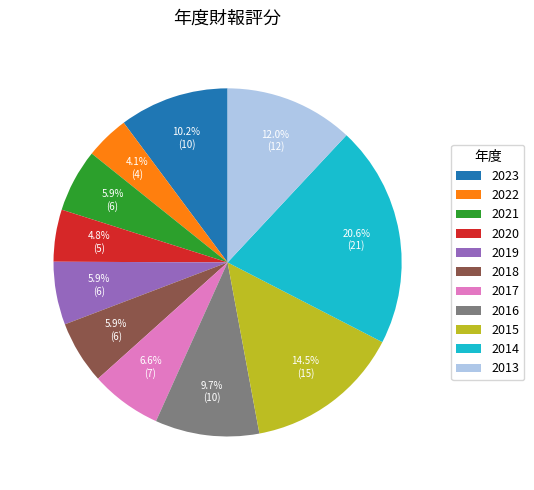

To the nearest percent, what is the difference between the 2014 and 2021 slice percentages?

15%